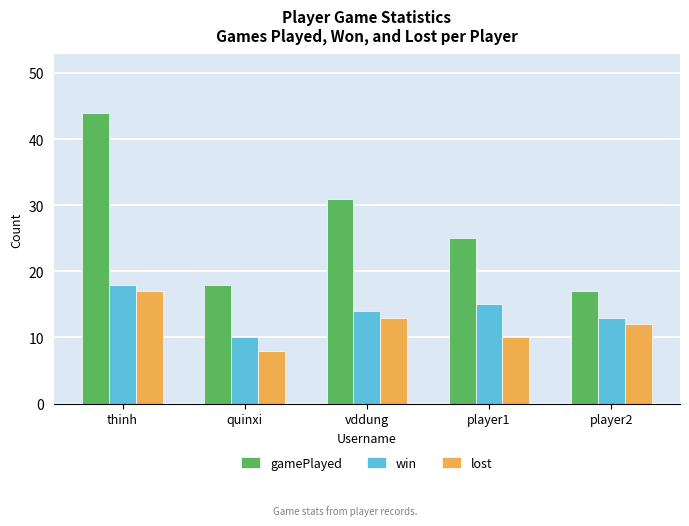

What is the average value of the gamePlayed series?

27